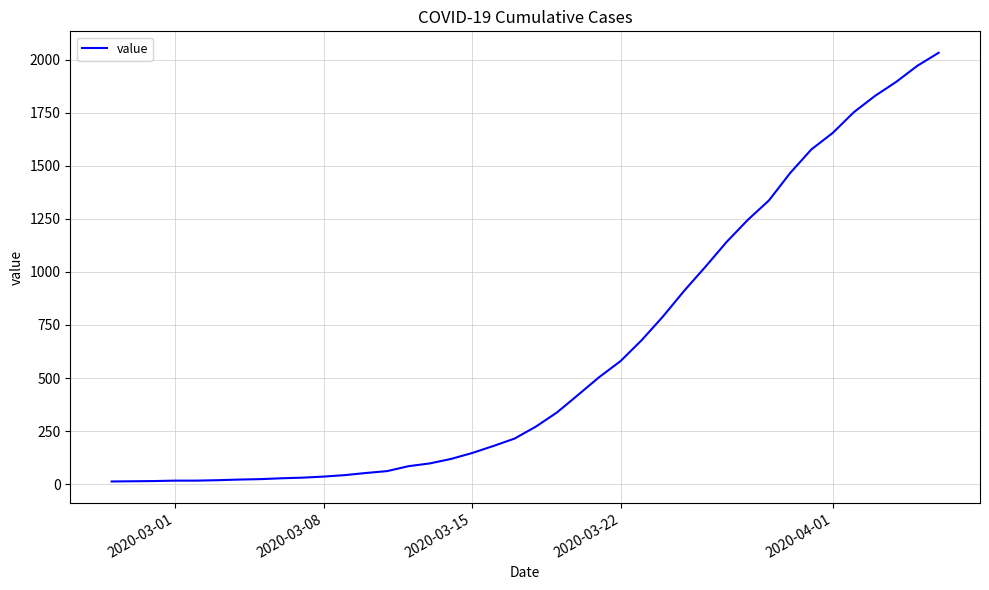

What is the maximum value shown in the chart?

2032